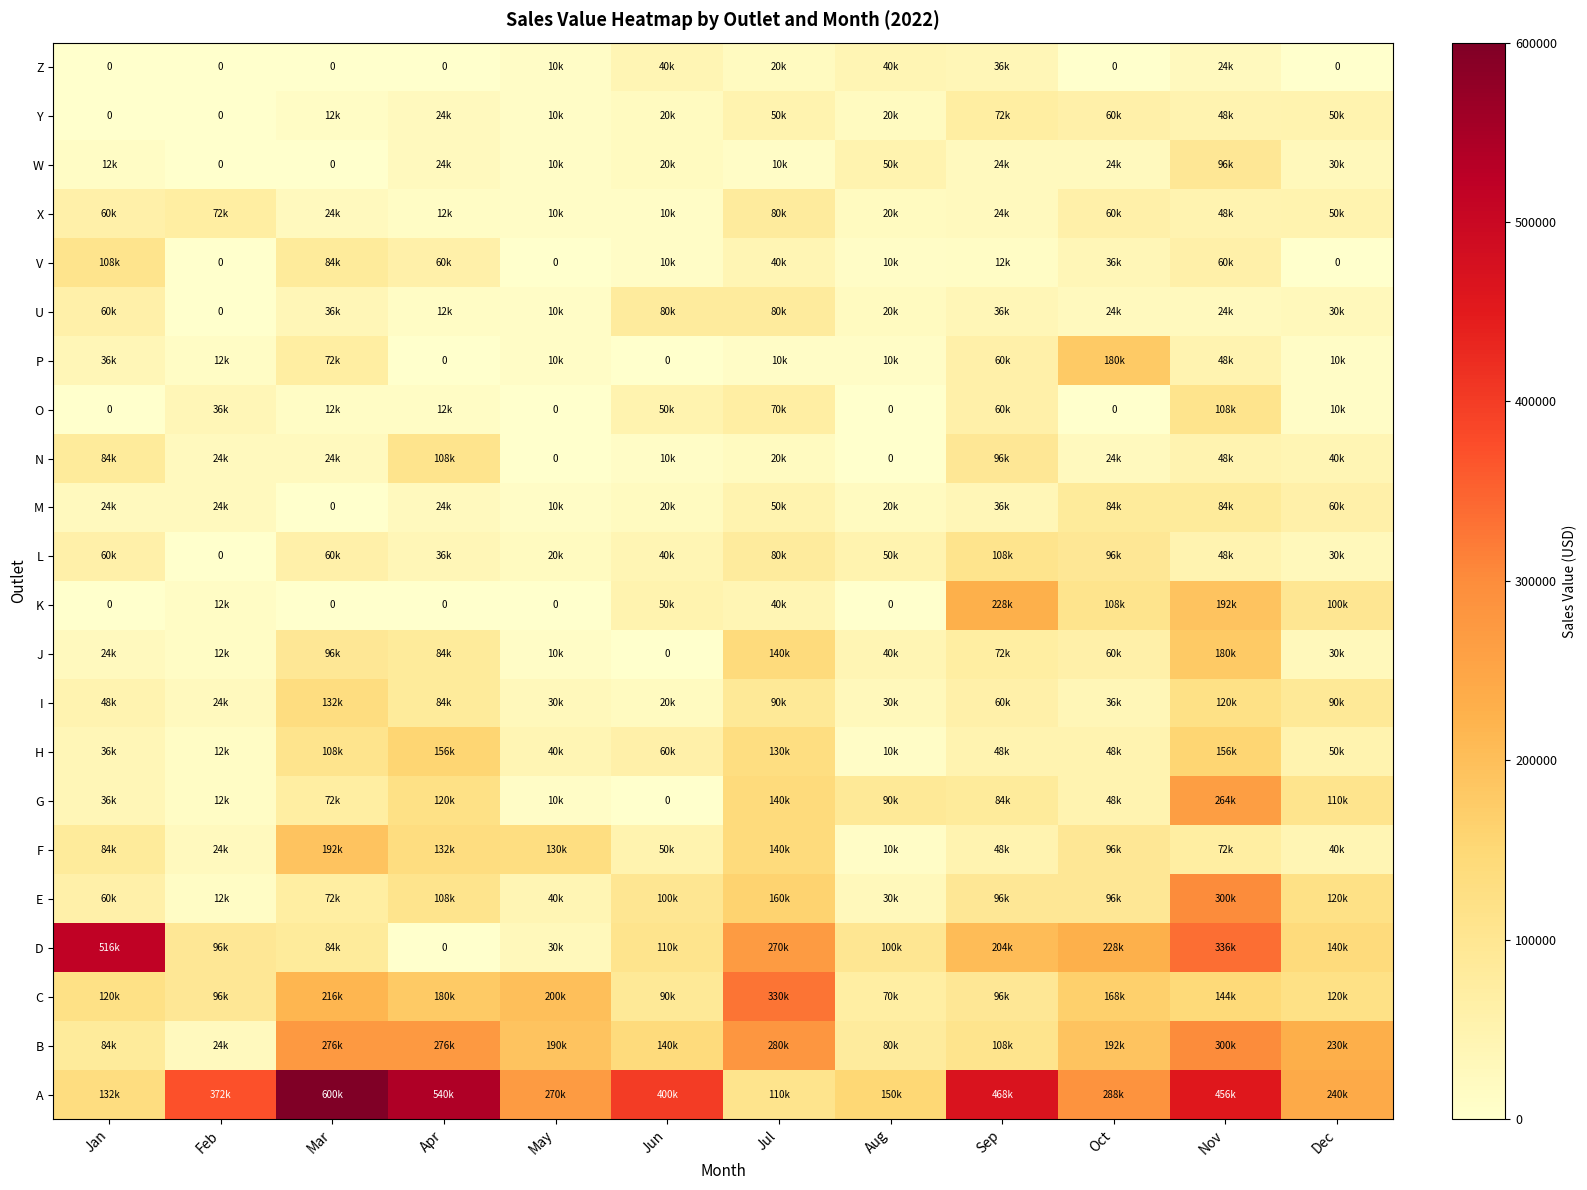

At Mar, list the series in order from largest to smallest.

A, B, C, F, I, H, J, D, V, E, G, P, L, U, N, X, O, Y, K, M, W, Z